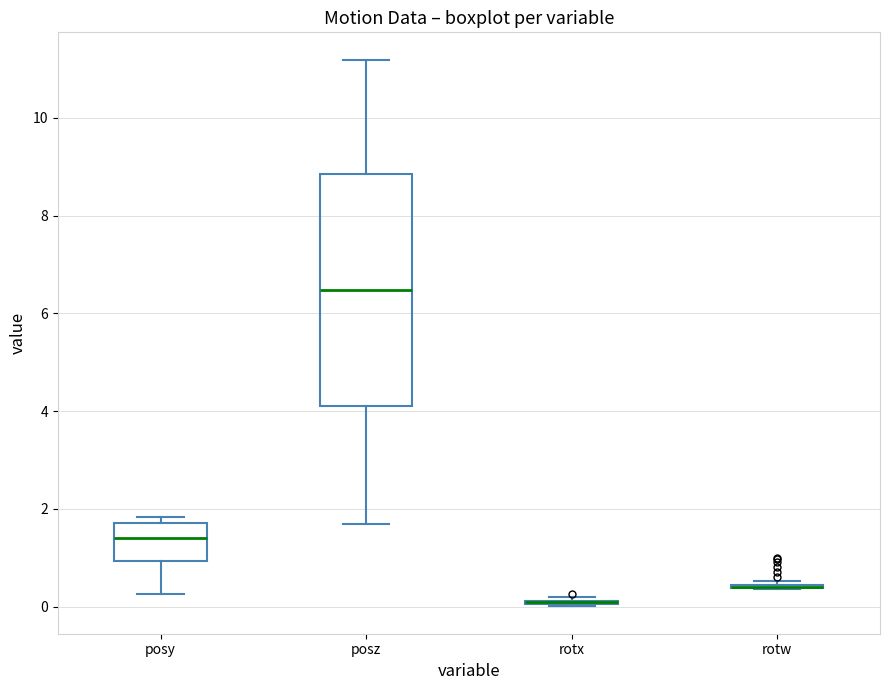

Reading left to right, transcribe this box plot: for each box, give where its median line is, the range the box spans, and where its two whiskers end, as read against the y-axis. The values are not printed on the chart, so give them approximately, as read against the axis.

posy: median 1.4, box 1.0 to 1.8, whiskers 0.2 to 1.8 (just above the box's upper edge)
posz: median 6.4, box 4.0 to 8.8, whiskers 1.6 to 11.2
rotx: box collapsed to a line at 0.0, whiskers 0.0 to 0.2
rotw: box collapsed to a line at 0.4, whiskers 0.4 to 0.6